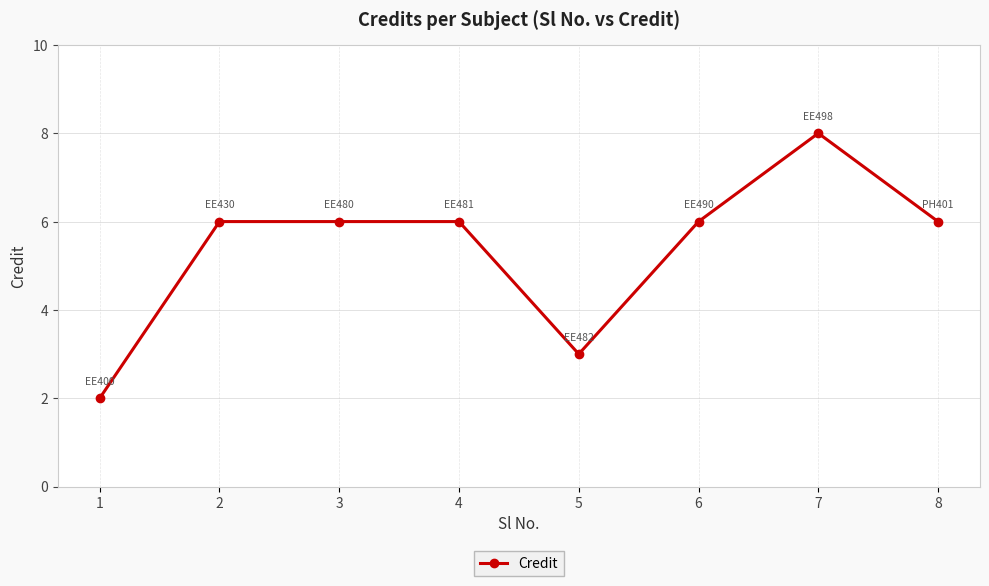

Count the number of data series in this chart.

1